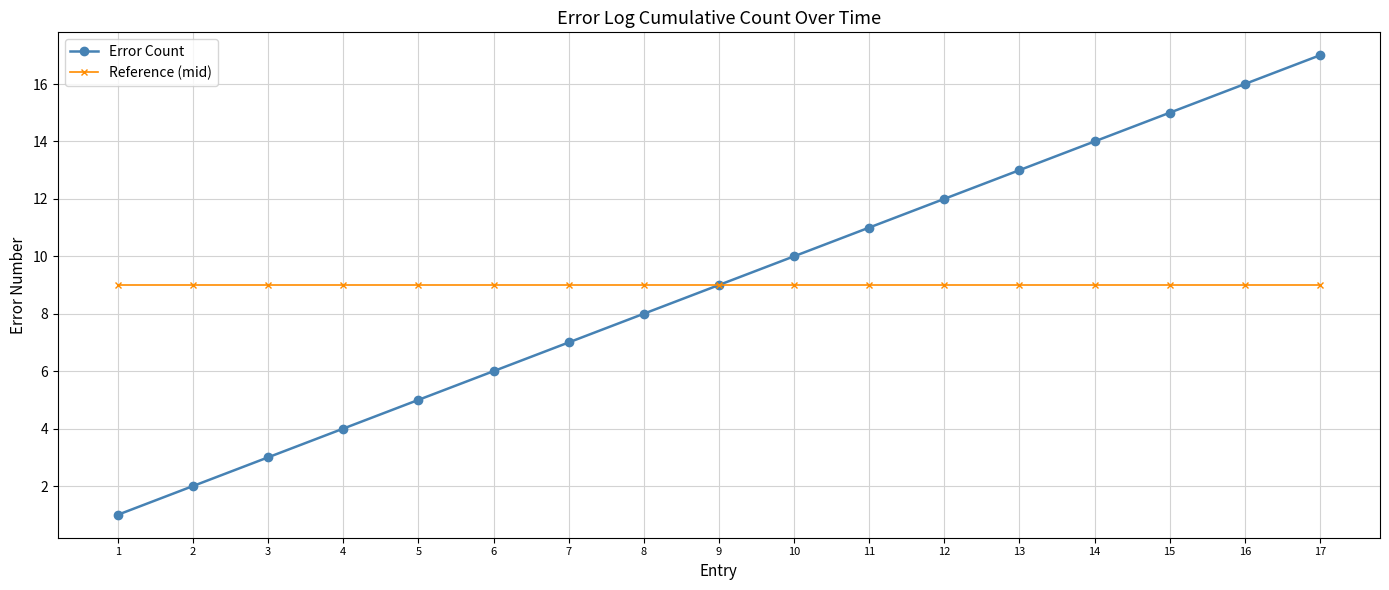

How many distinct data groups are displayed?

2